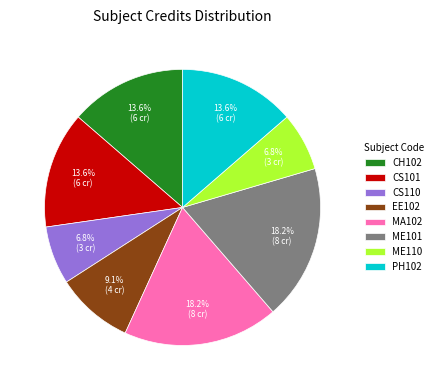

What portion of the pie excludes CH102?

86.4%